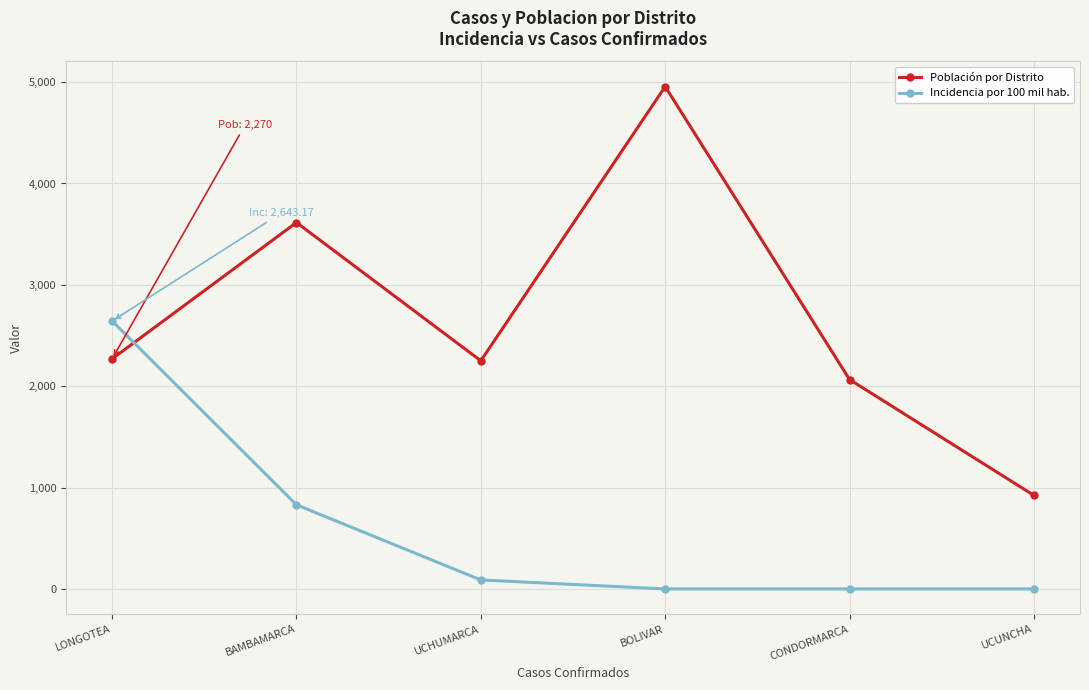

Which series has the widest spread of values?

Población por Distrito